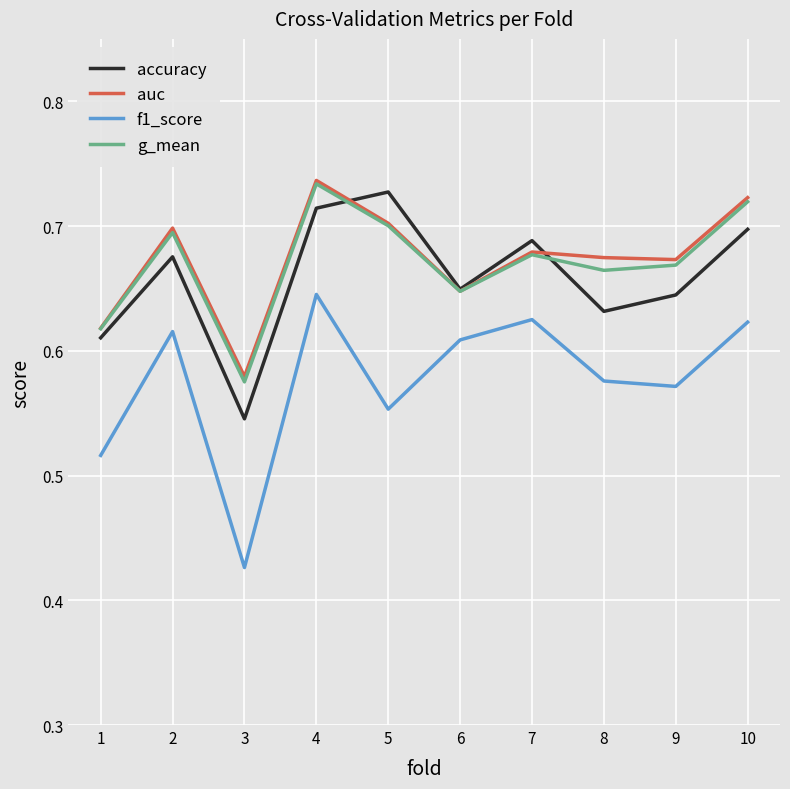

True or false: g_mean has more than 1 interior local peaks.

True